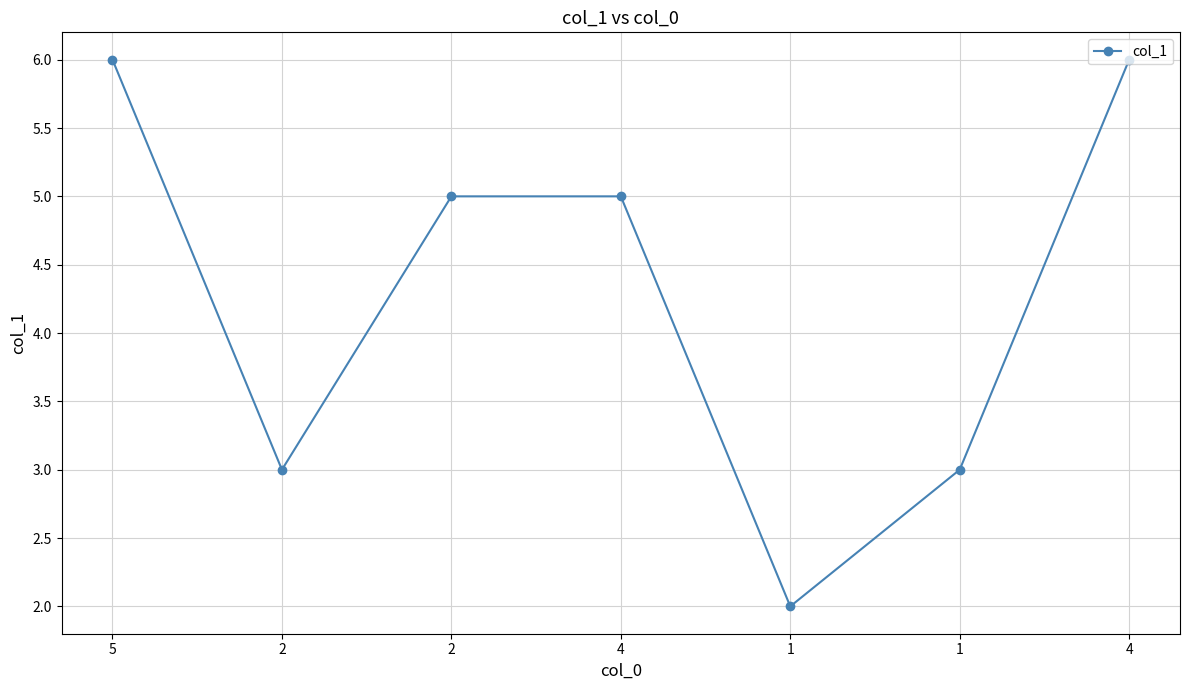

Rank the categories by value from highest to lowest.

5, 4, 2, 4, 2, 1, 1